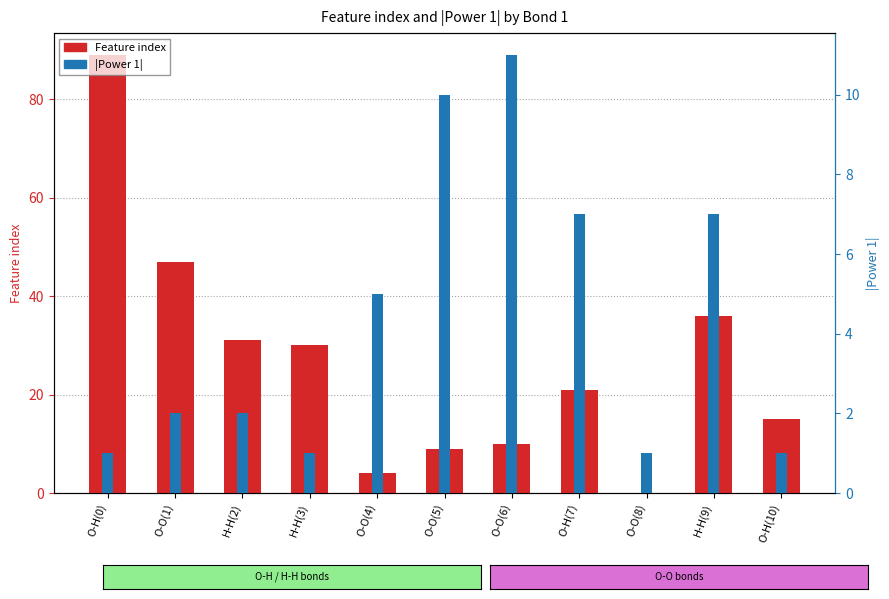

True or false: Power 1 (abs) has a value of 2 at O-O(1).

True